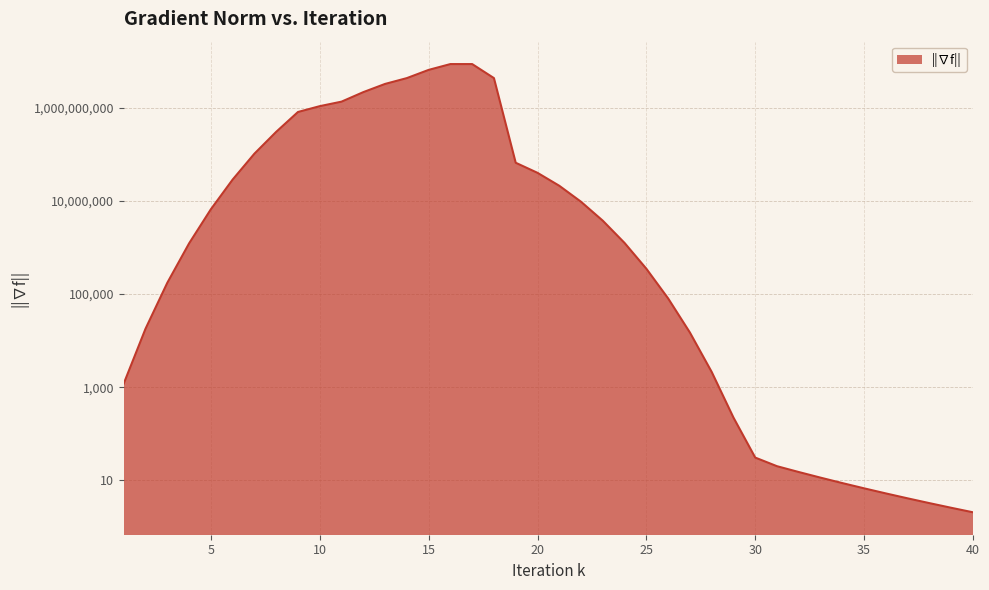

The chart shows a value of 309206.0 at 3. True or false?

False